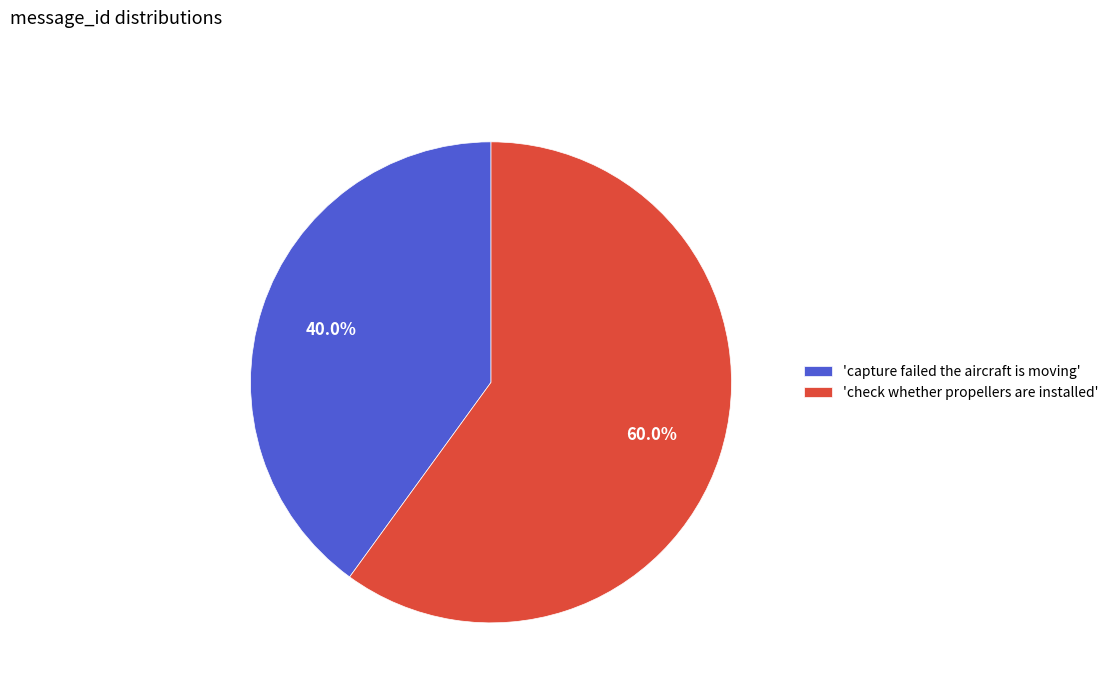

Count the number of slices in the pie.

2